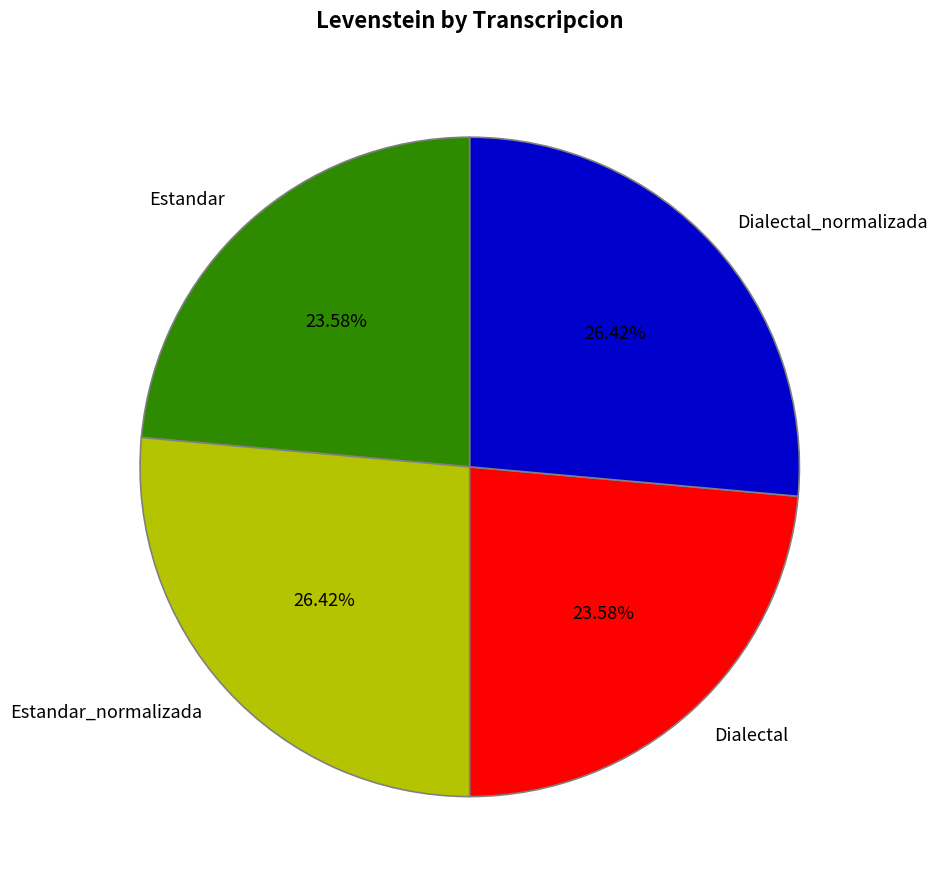

Is there any slice that represents more than half of the pie?

No